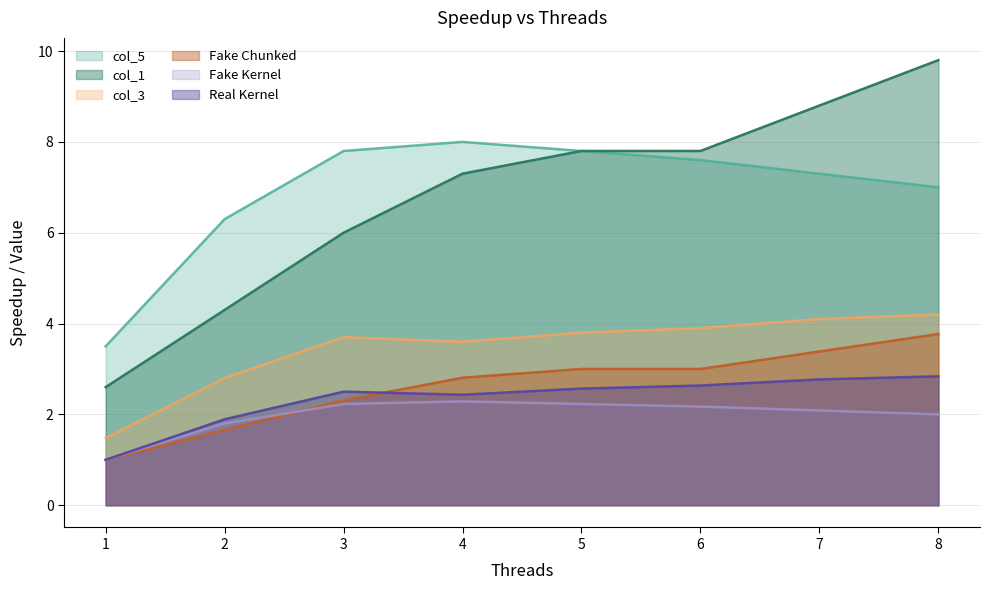

What is the maximum value for Fake Kernel?

2.3